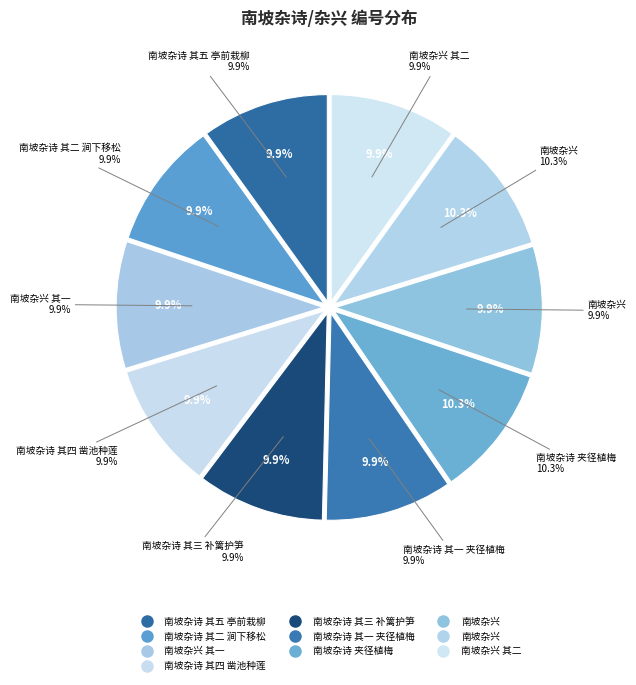

Does 南坡杂诗 其三 补篱护笋 account for over 50% of the chart?

No